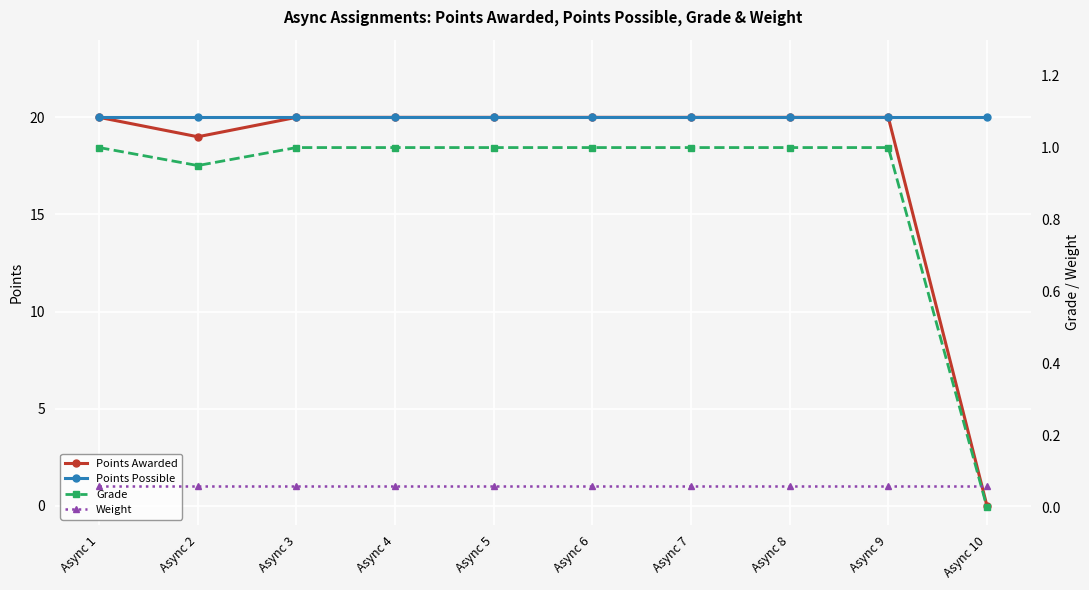

List the series in order of their peak value, highest first.

Points Awarded, Points Possible, Grade, Weight